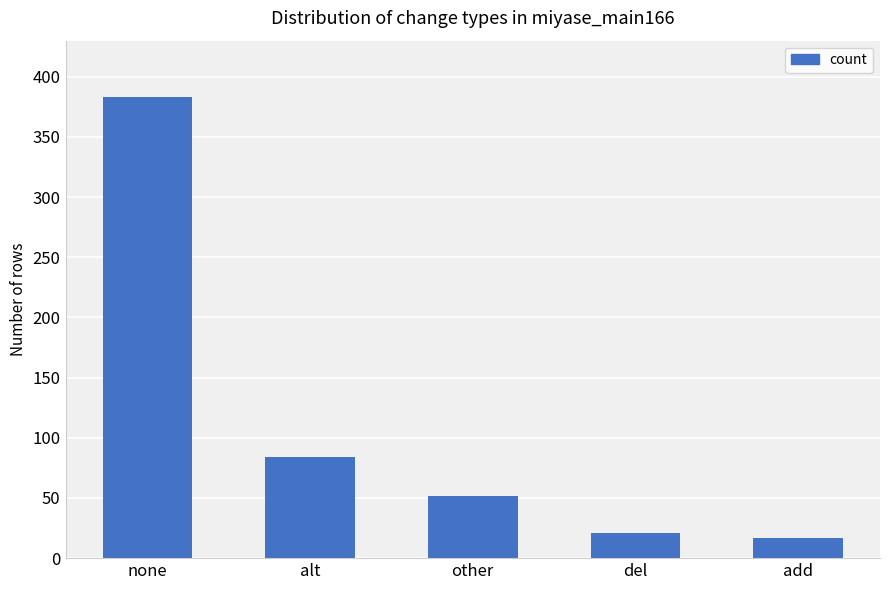

List the labels in order of value, largest first.

none, alt, other, del, add